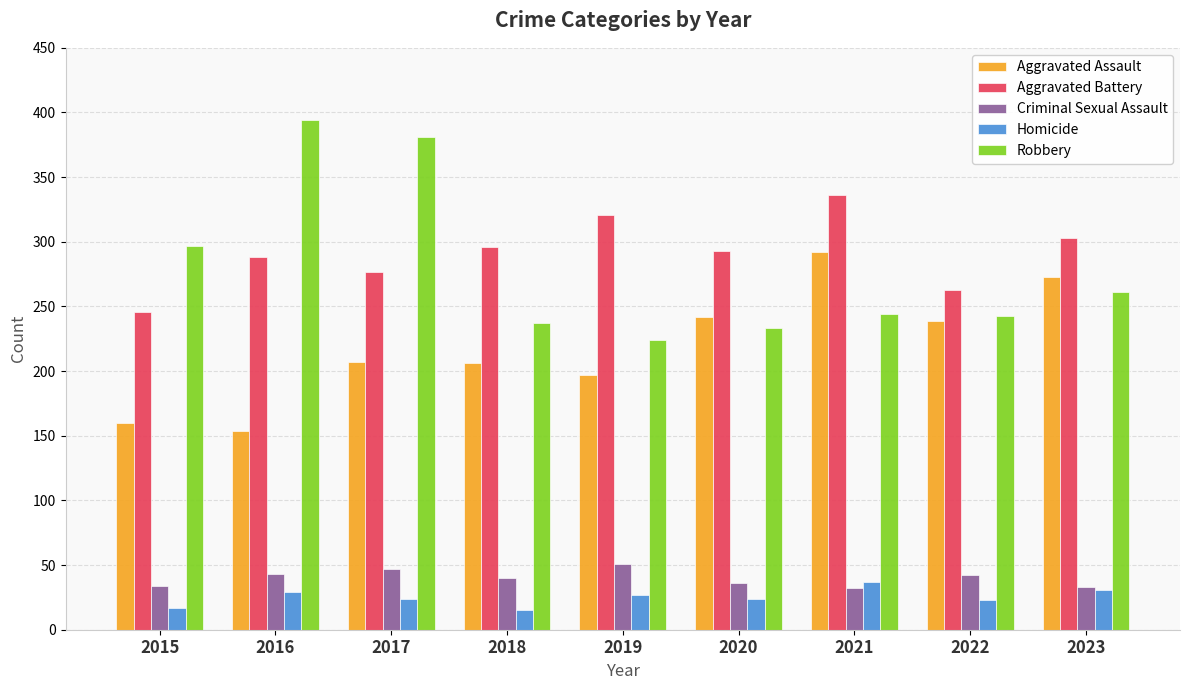

Rank the series by their maximum value, from lowest to highest.

Homicide, Criminal Sexual Assault, Aggravated Assault, Aggravated Battery, Robbery